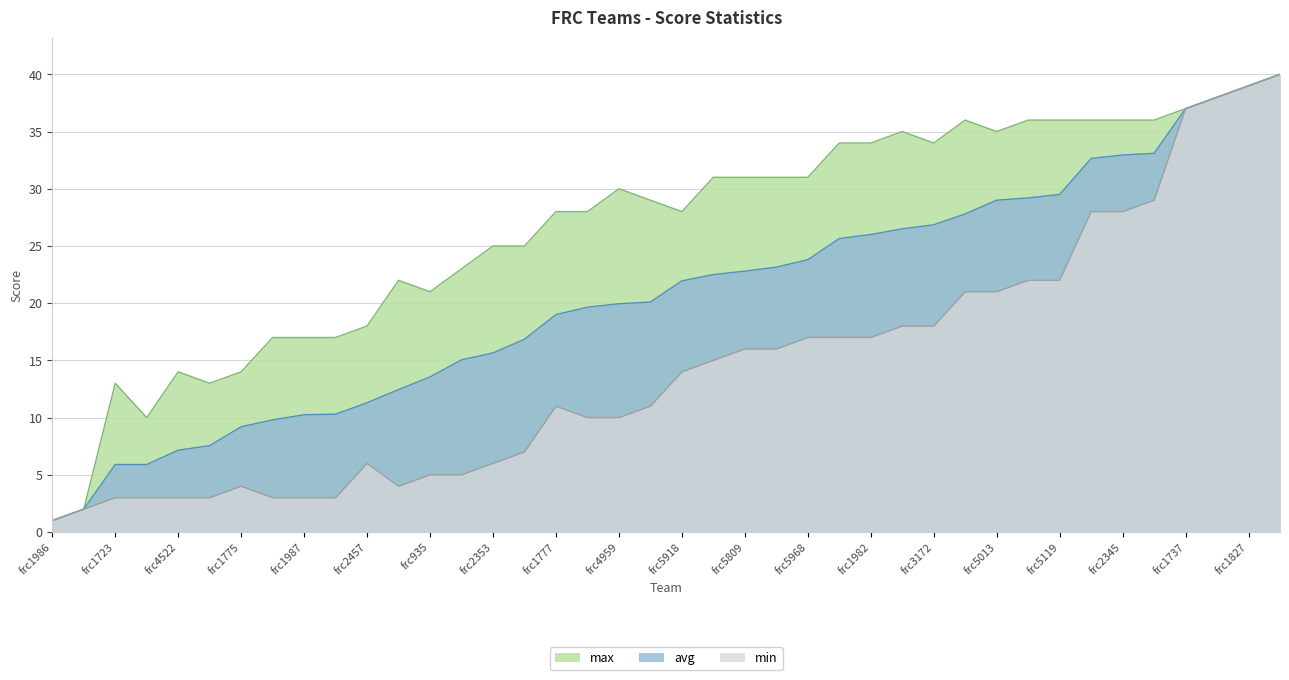

At how many categories does at least one series exceed 25?

24